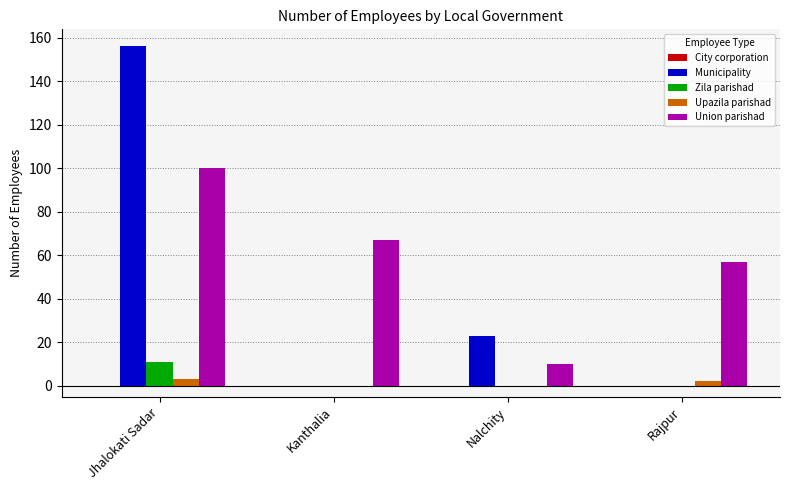

What is the sum of the Municipality values at Nalchity and Rajpur?

23